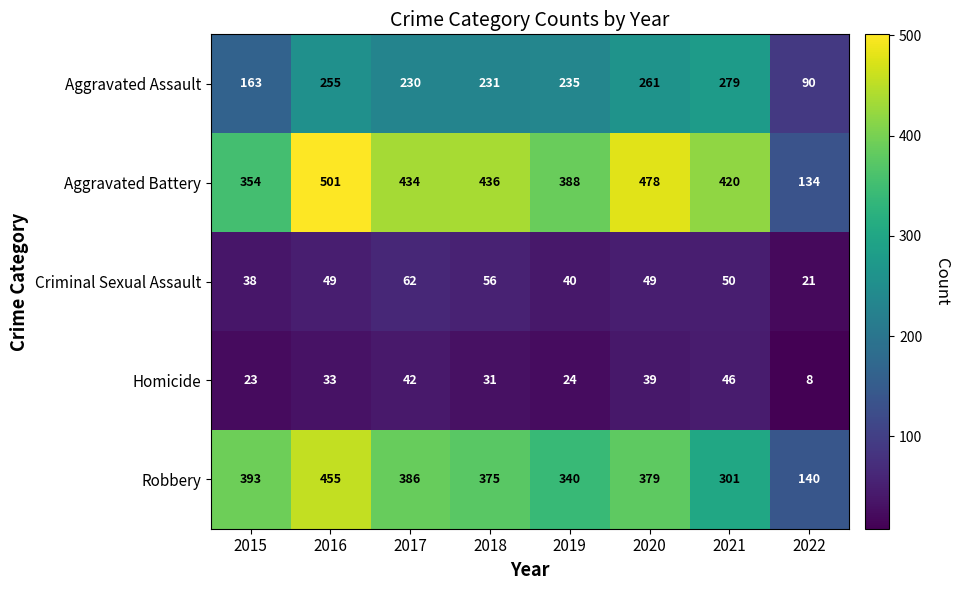

Is it true that Aggravated Assault equals 279 at 2021?

True